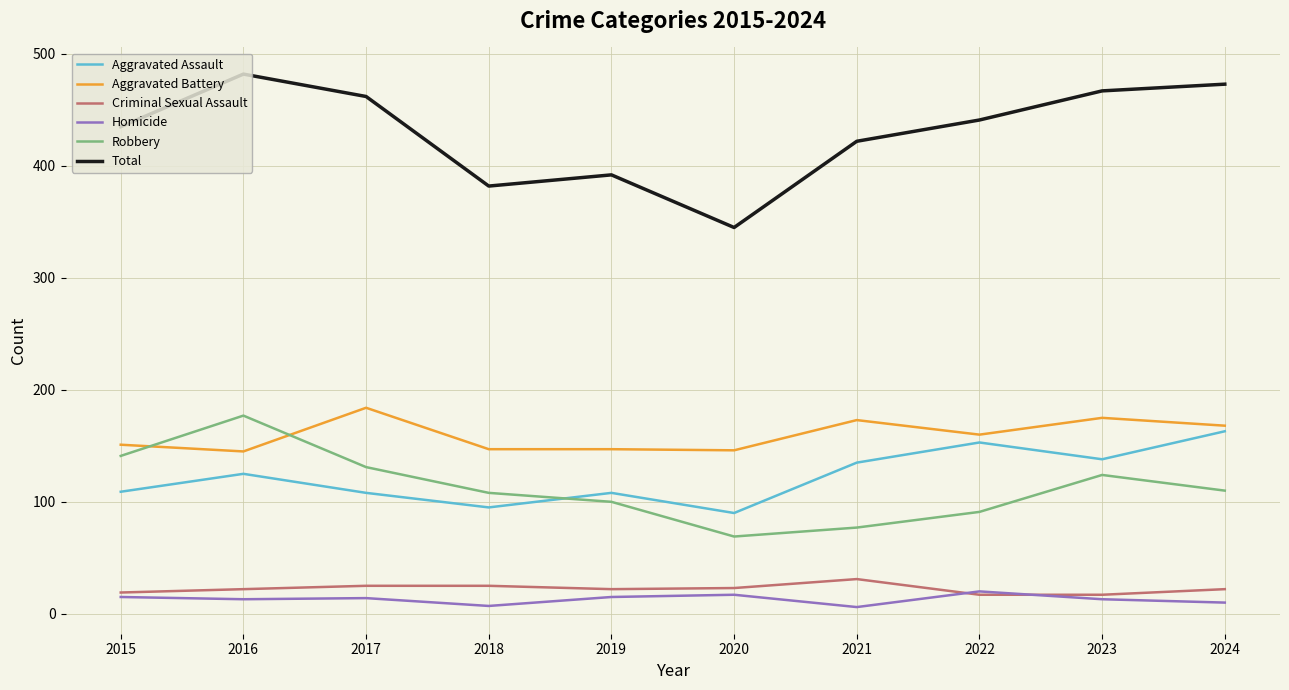

Which series has the largest total across all categories?

Total